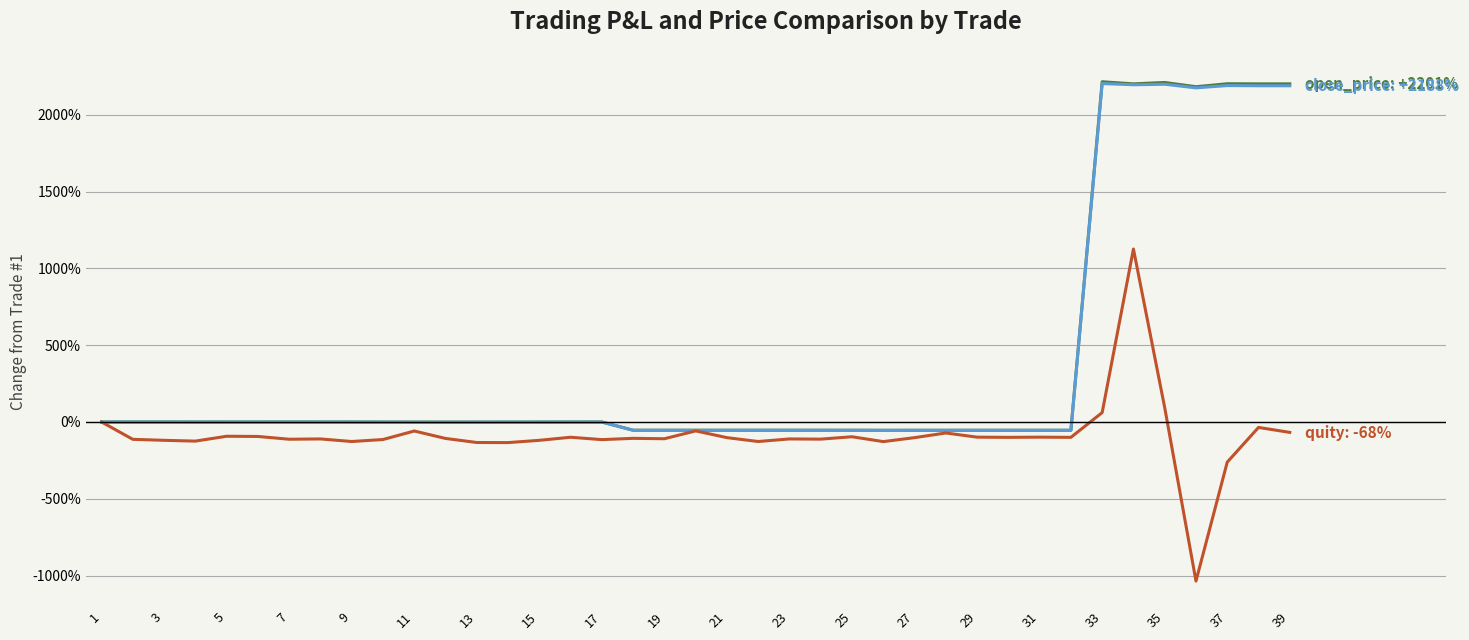

What is the maximum value shown in the chart?

2214.4